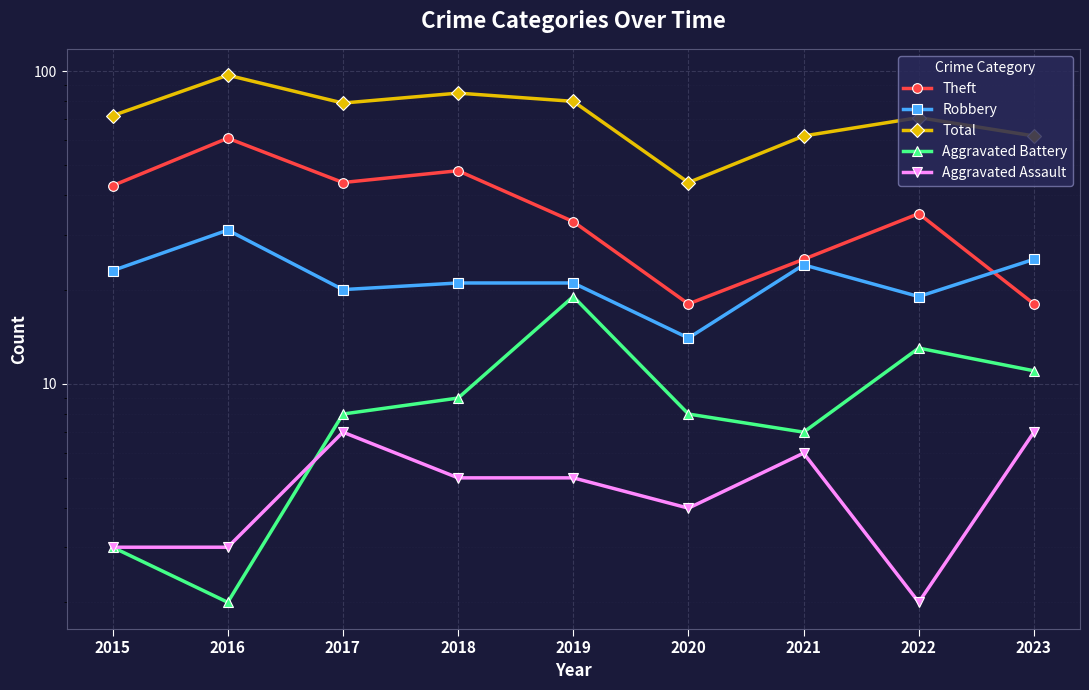

How many data points in Aggravated Battery are less than 8?

3